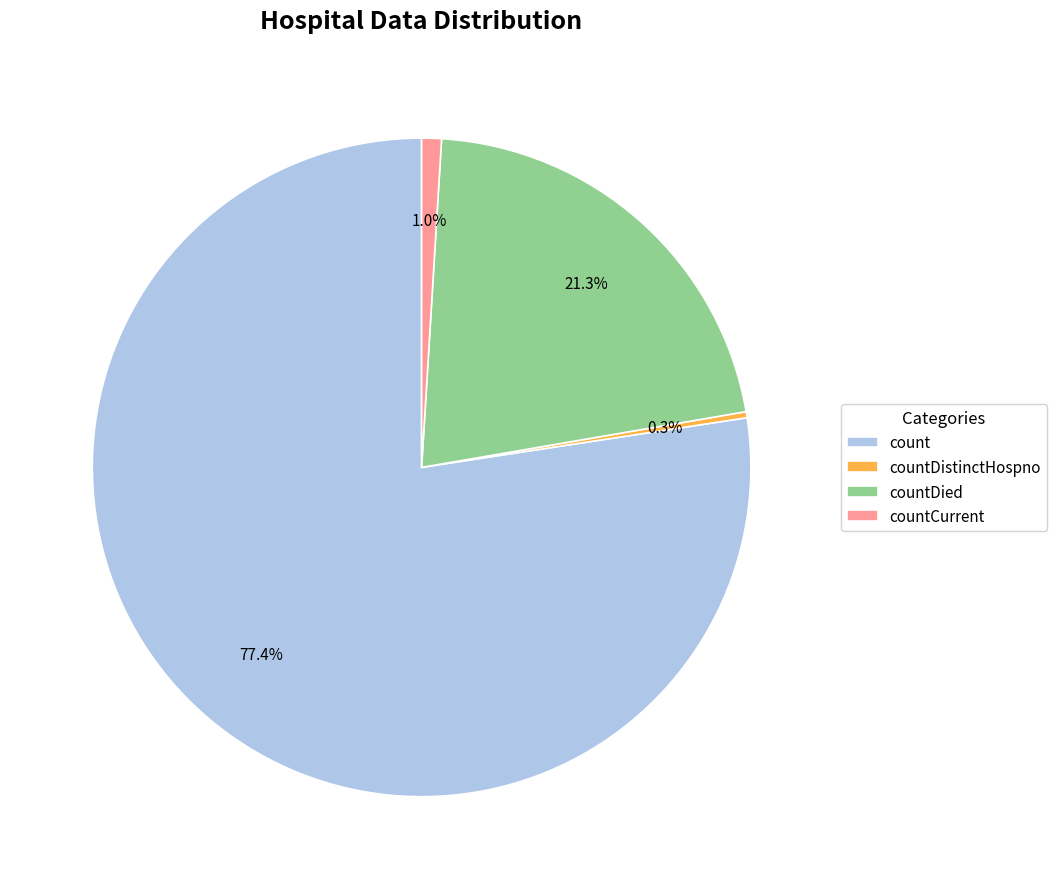

Count the number of slices in the pie.

4